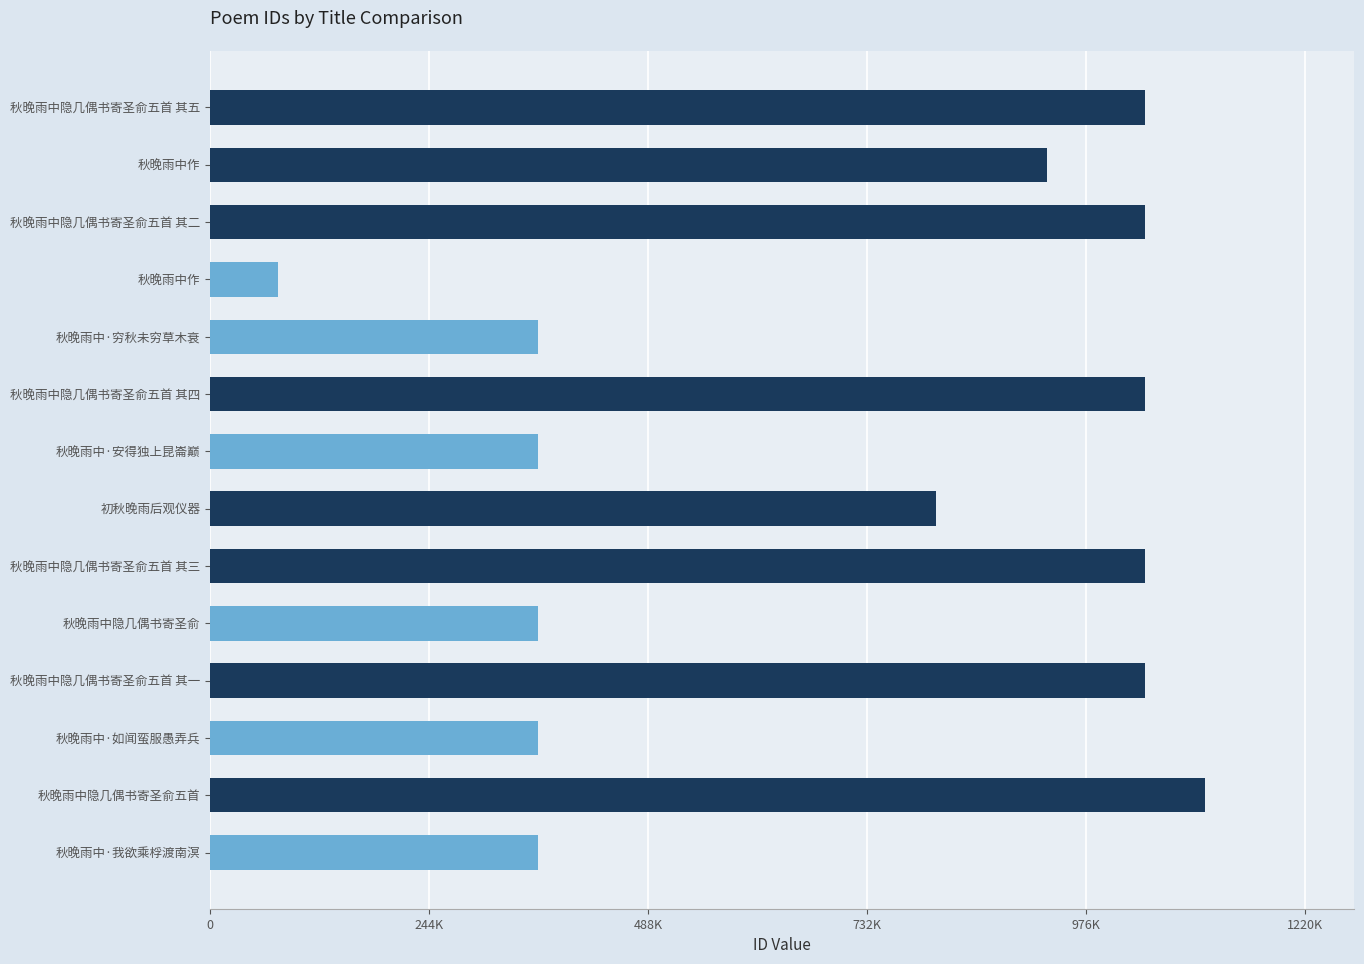

Are the bars horizontal?

Yes